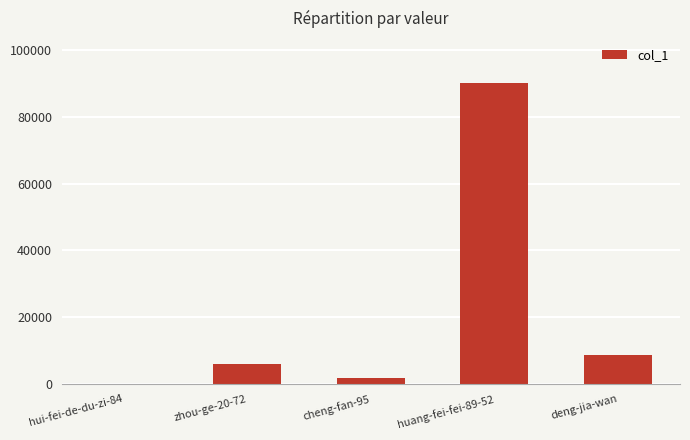

Which has a higher value, huang-fei-fei-89-52 or zhou-ge-20-72?

huang-fei-fei-89-52